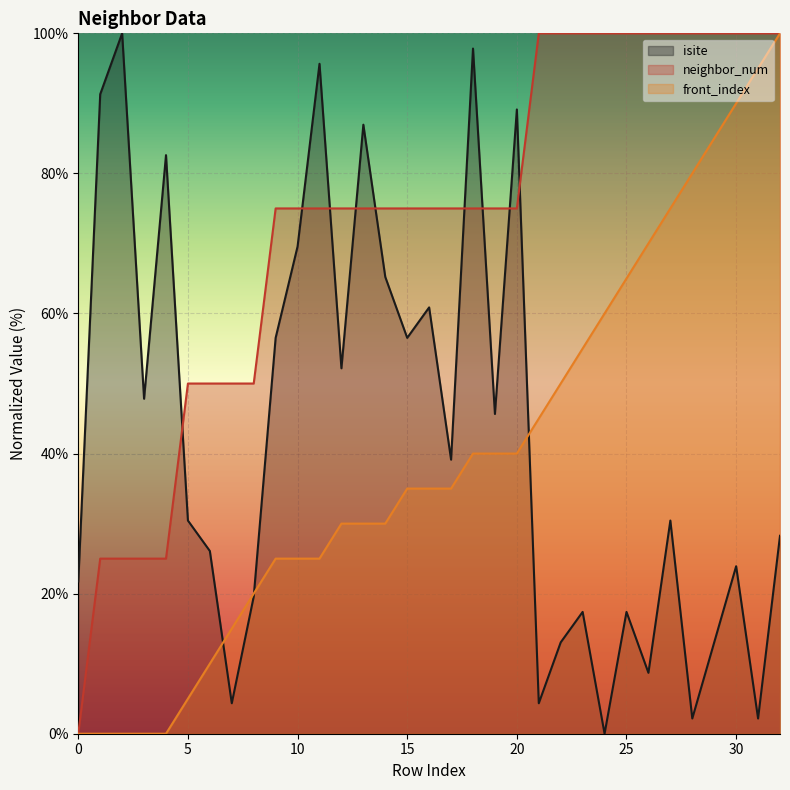

Count the number of categories in the chart.

33